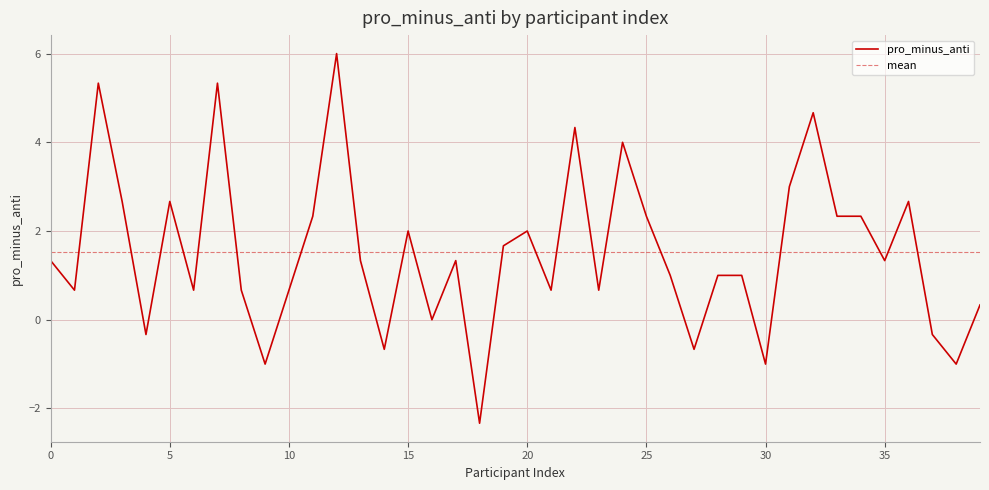

What is the sum of all values?

61.0